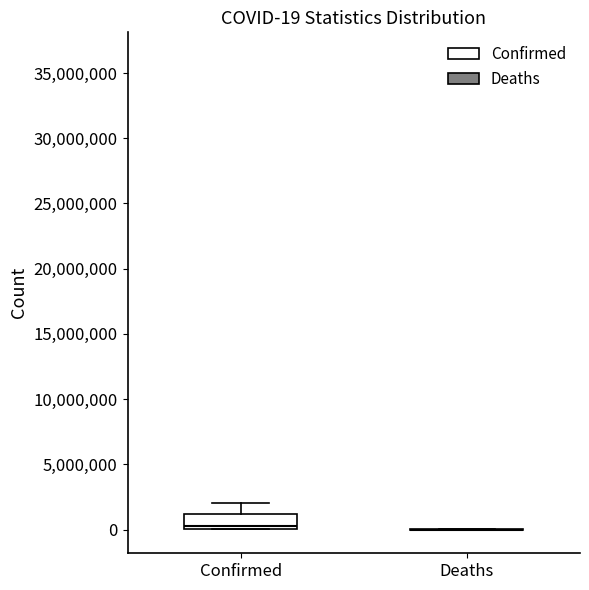

Which box is the tallest, from its lower edge to its upper edge?

Confirmed